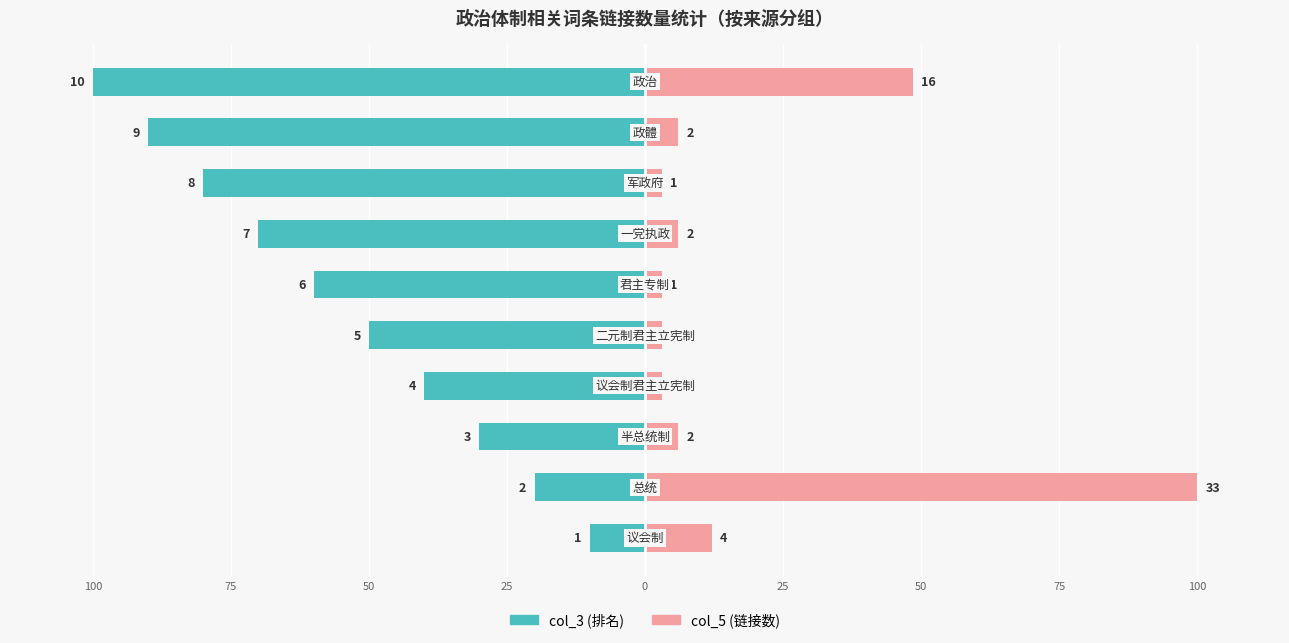

At 50, list the series in order from smallest to largest.

col_3 (排名), col_5 (链接数)